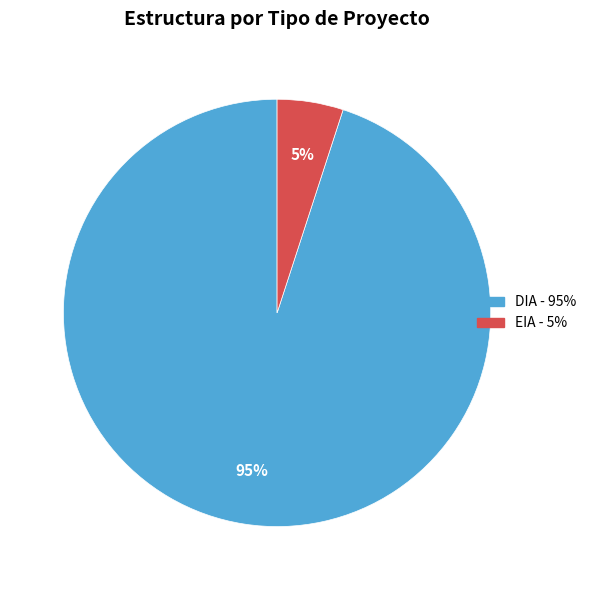

Count the number of slices in the pie.

2